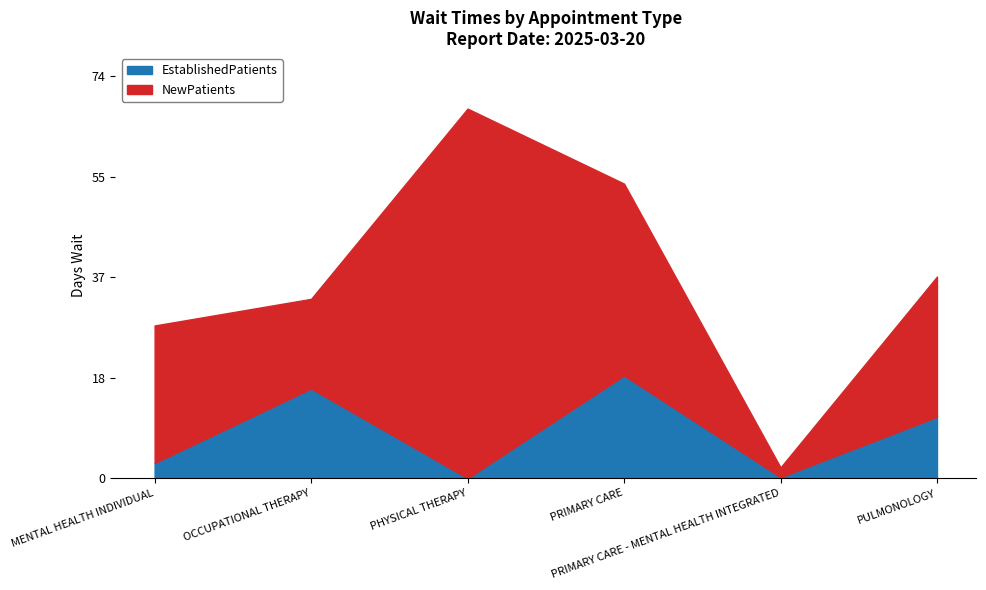

Reading left to right, what are all the values shown in this chart?

2.8	16.5	0.0	18.9	0.2	11.3